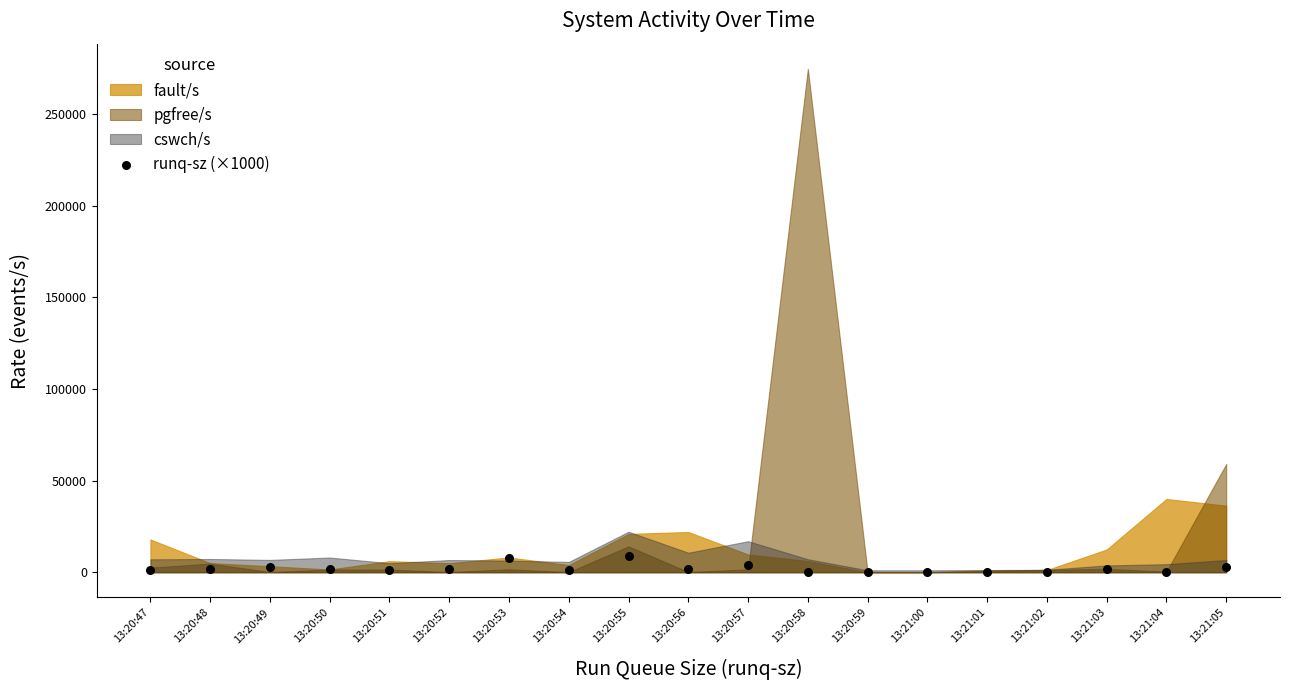

What is the range of Y values (max minus min)?

9000